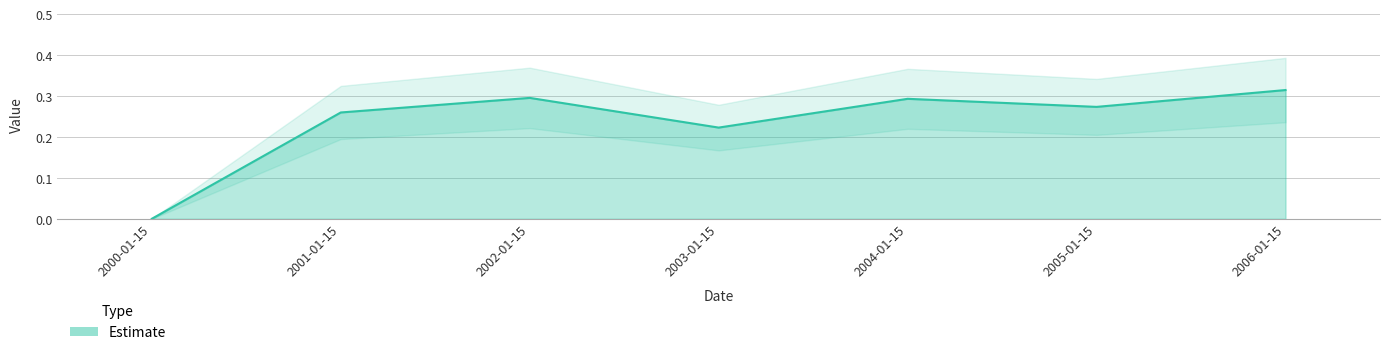

Which category has the lowest value across all series?

2000-01-15